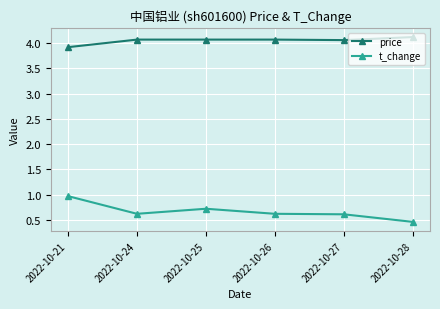

Does the chart have visible grid lines?

Yes